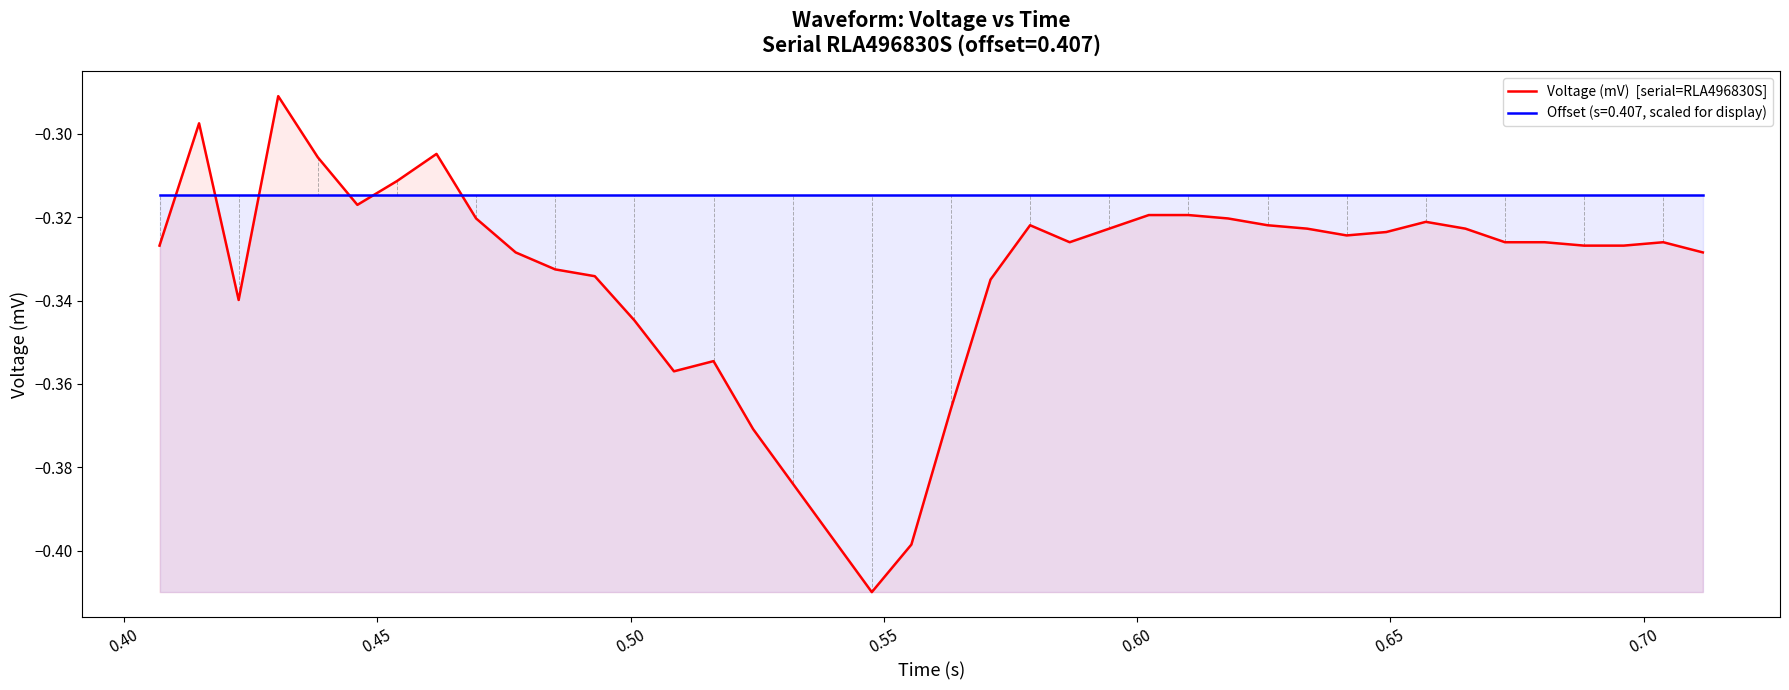

The chart shows a value of -0.1 at 18. True or false?

False